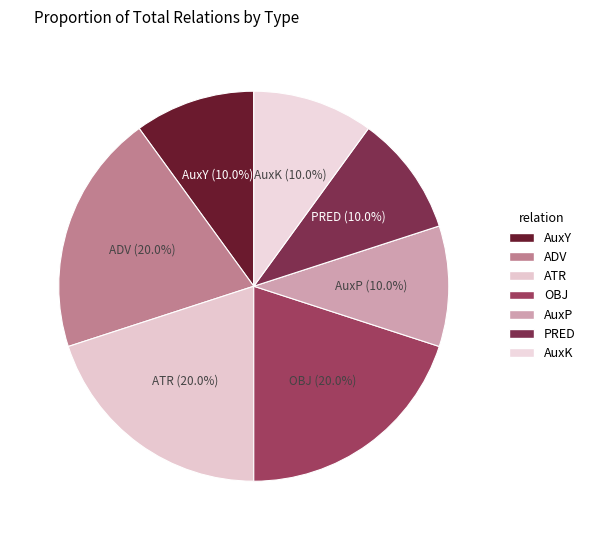

Count the number of slices in the pie.

7